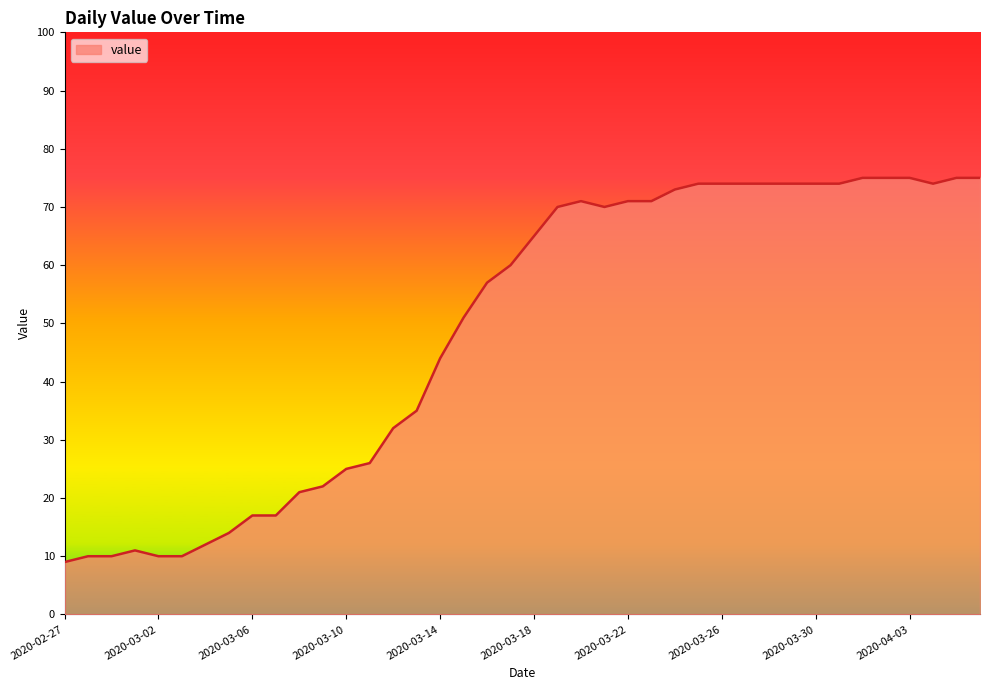

What is the minimum value shown in the chart?

9